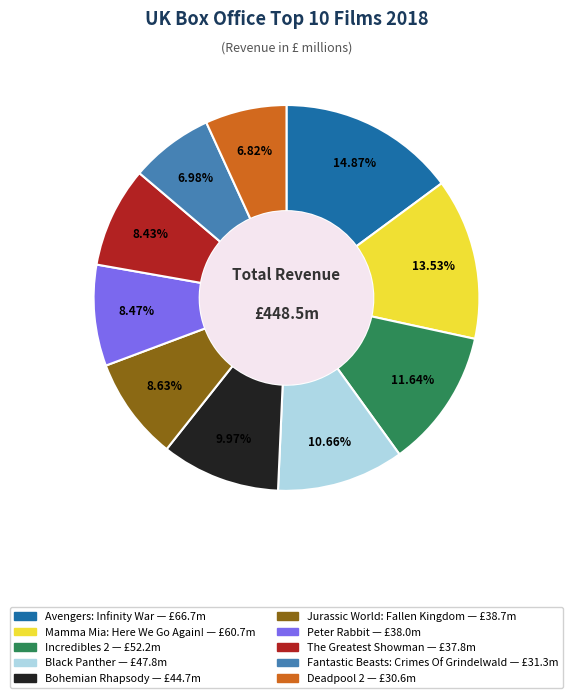

Count the number of slices in the pie.

10